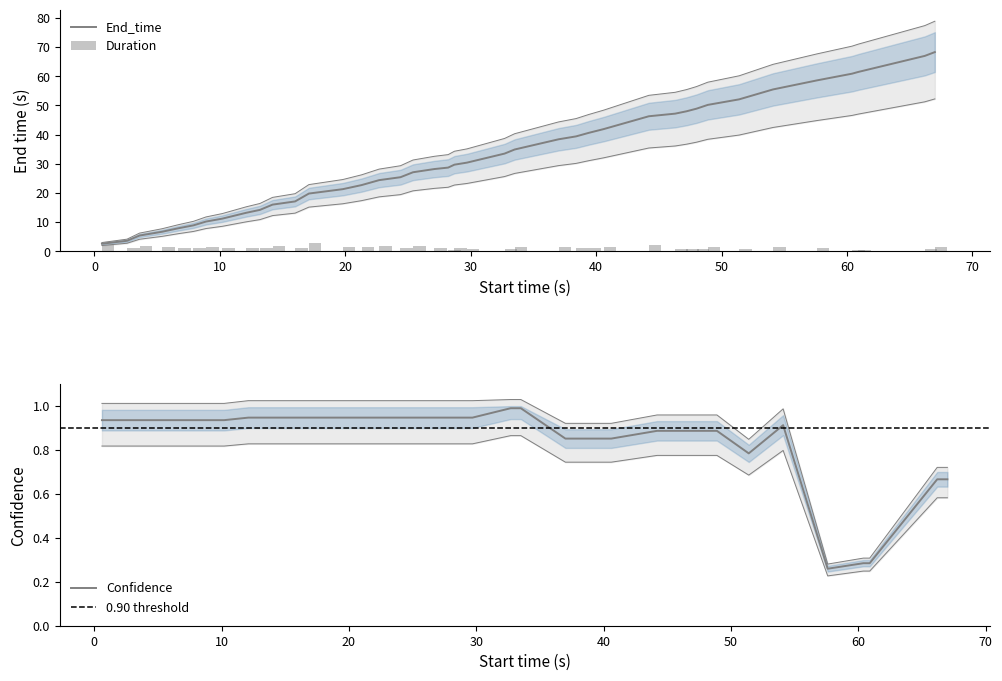

The Confidence series shows 0.4 at Chicago. True or false?

False